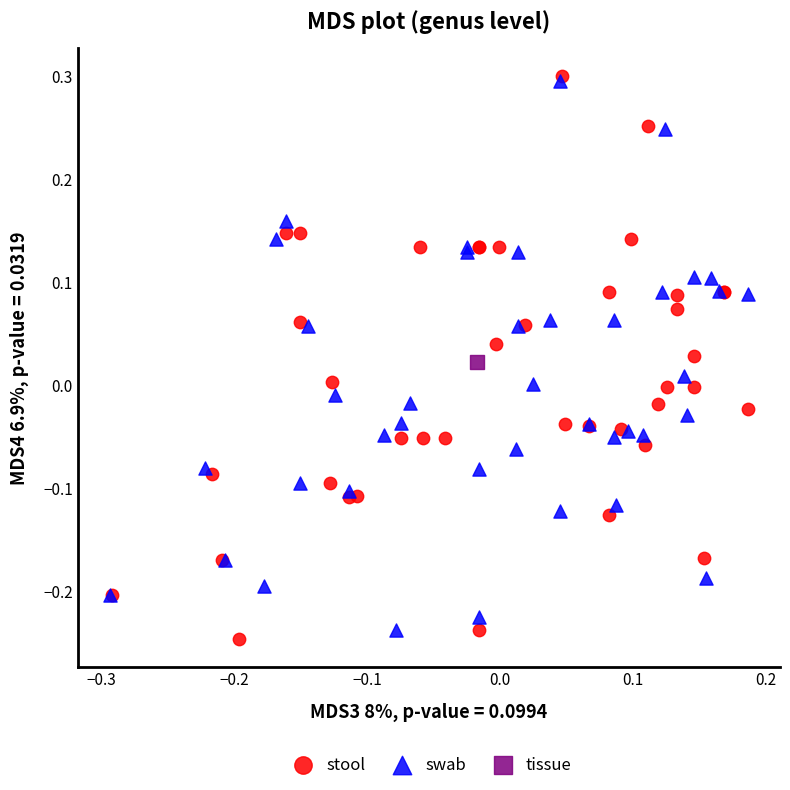

Which series contains the lowest Y value?

stool